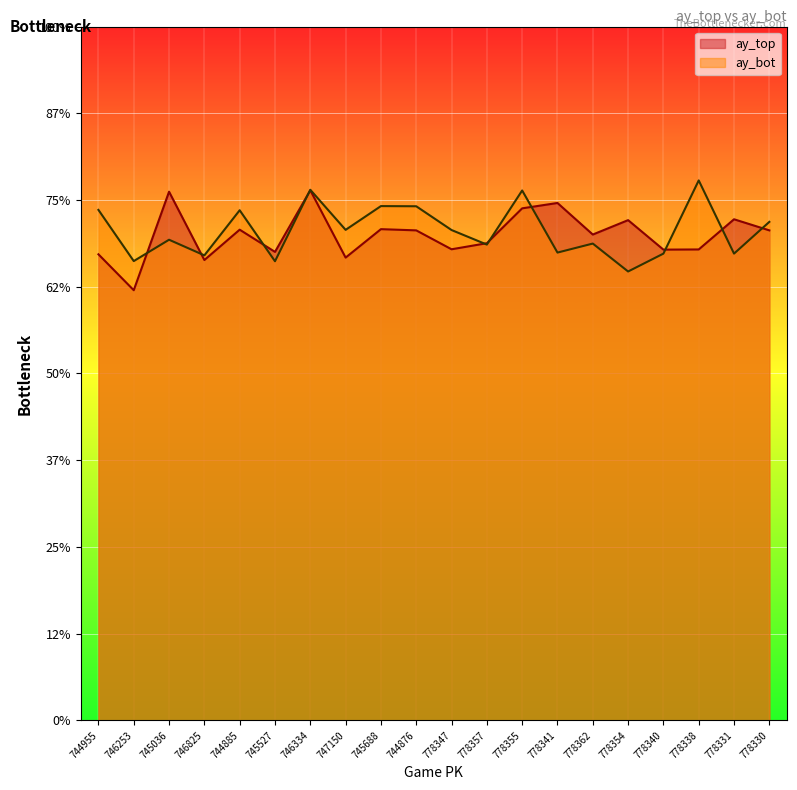

Is it true that ay_top equals 38.8 at 778347?

False